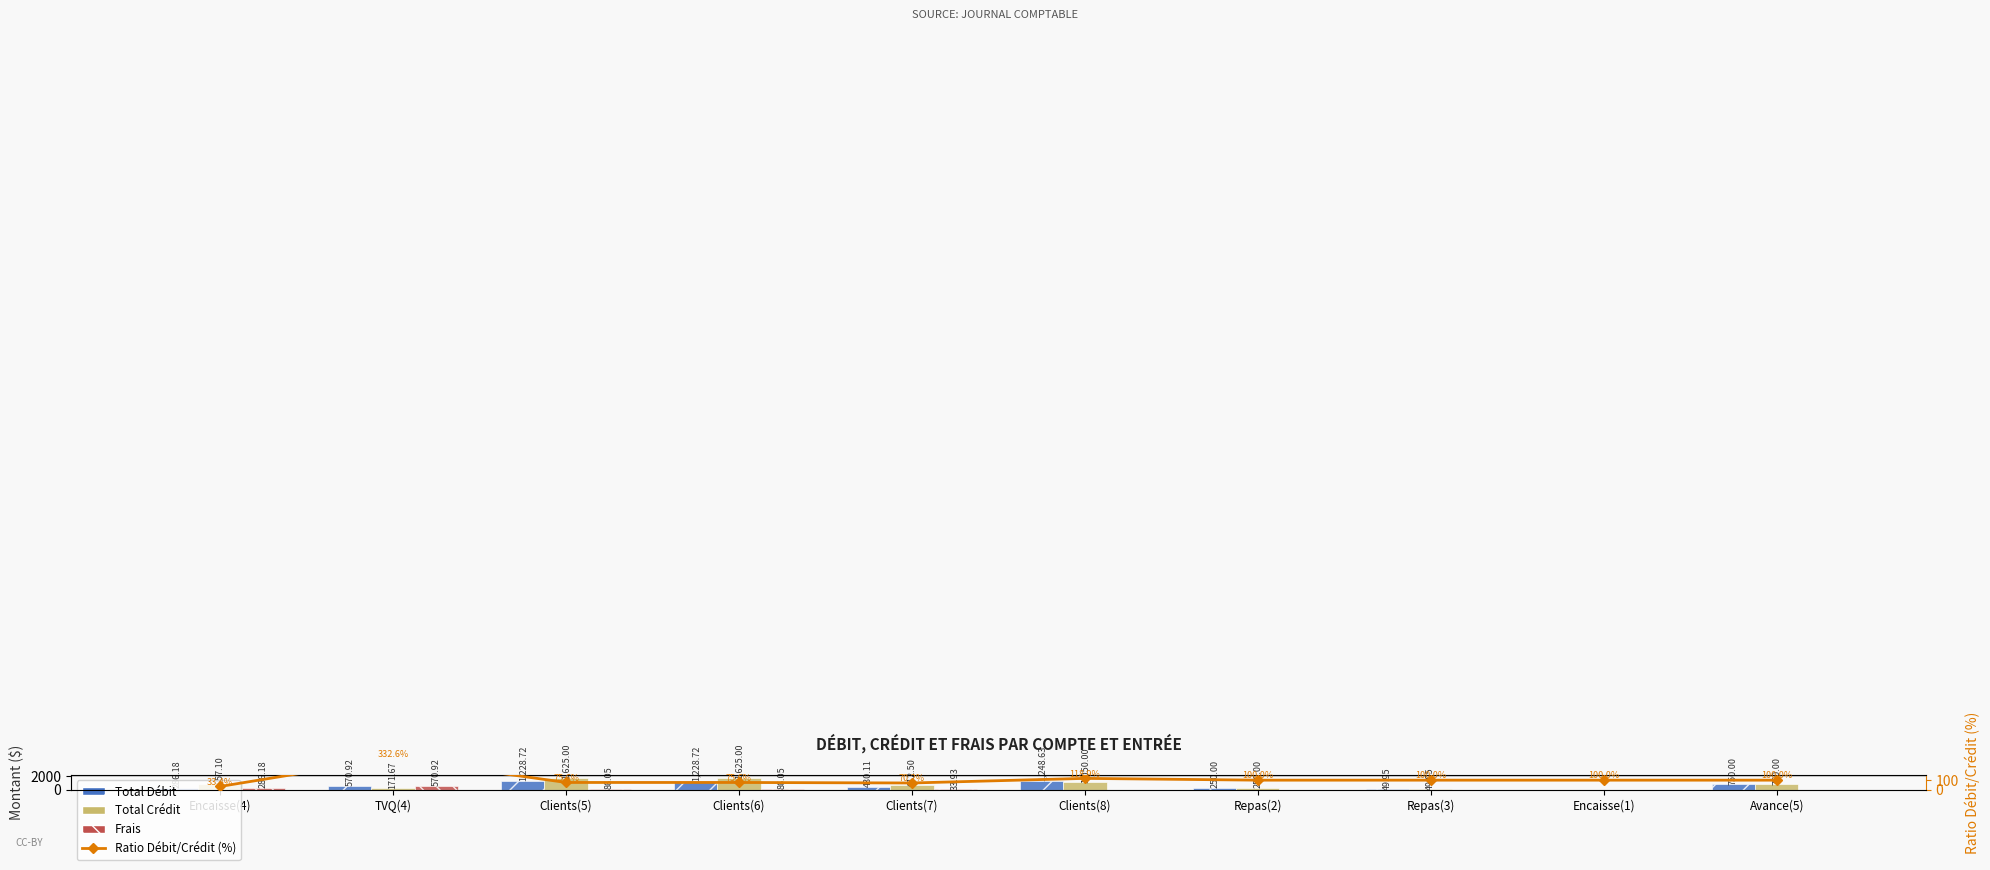

At which label is Ratio Débit/Crédit (%) closest to 182?

Clients(8)